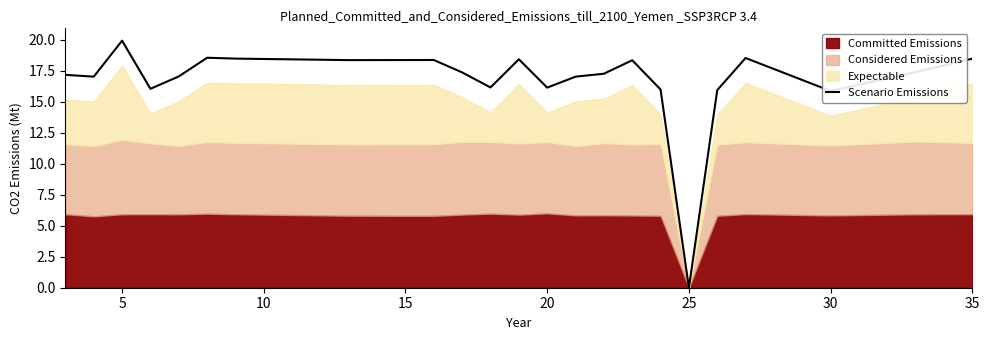

At which label does Scenario Emissions reach its minimum?

25